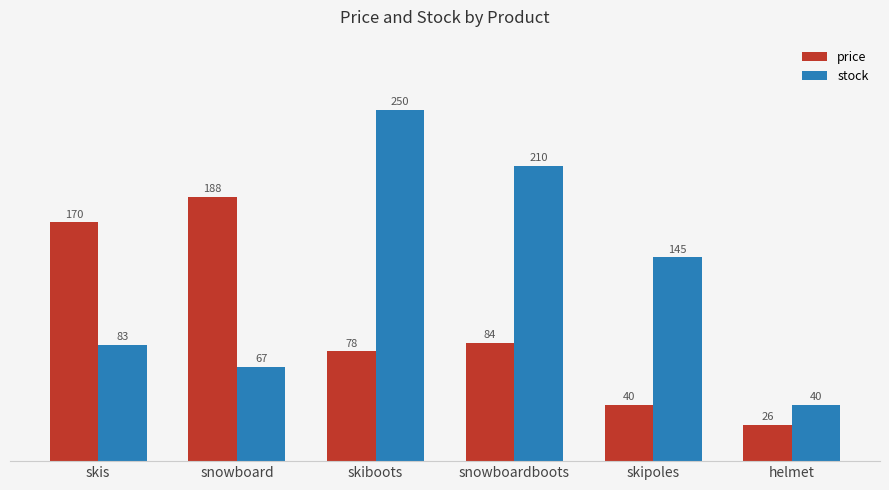

Which series changed the most between snowboard and skipoles?

price